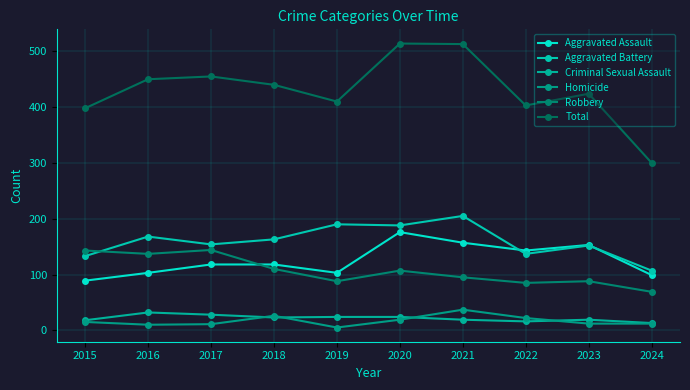

True or false: Total has more than 1 points higher than both neighbors.

True